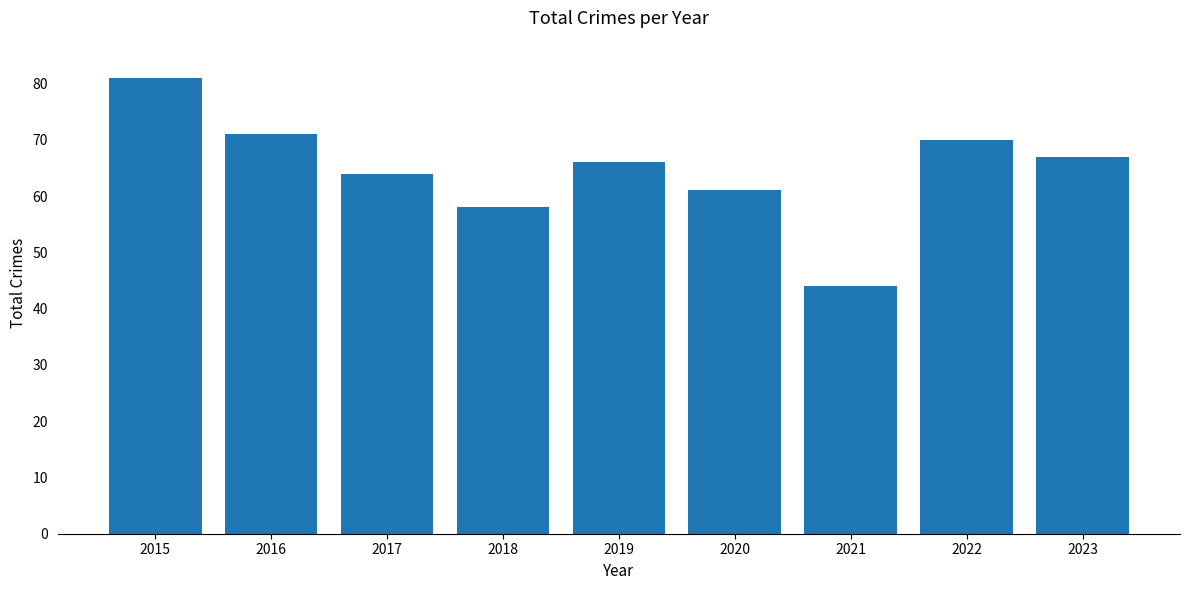

Reading right to left, extract all data points from this chart.

2023=67	2022=70	2021=44	2020=61	2019=66	2018=58	2017=64	2016=71	2015=81